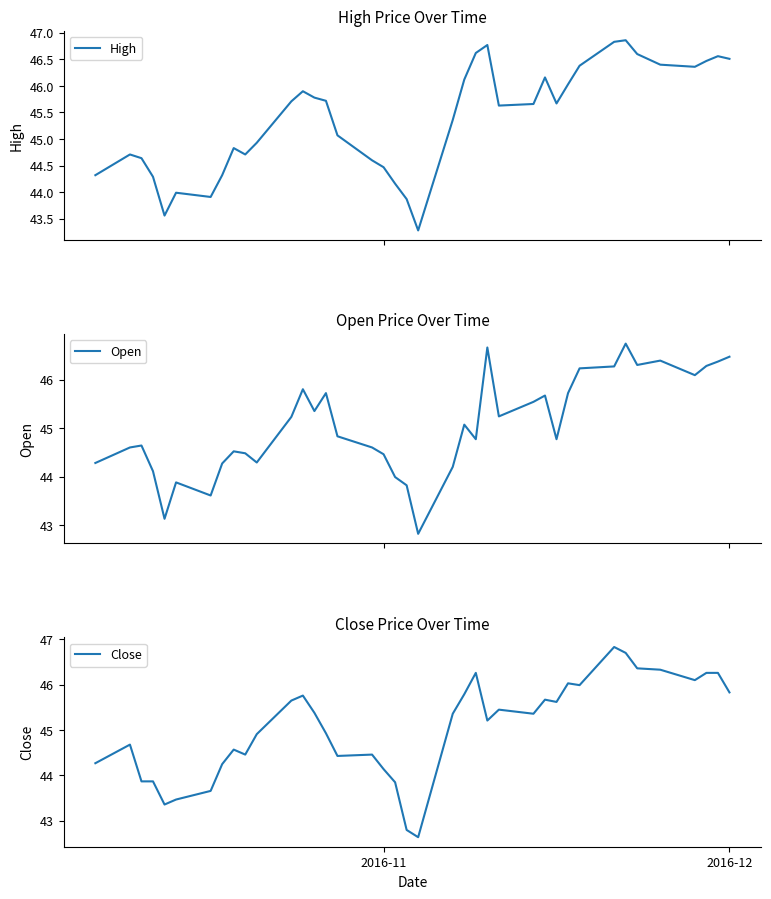

The value of High at 2016-12 is 14.8. True or false?

False